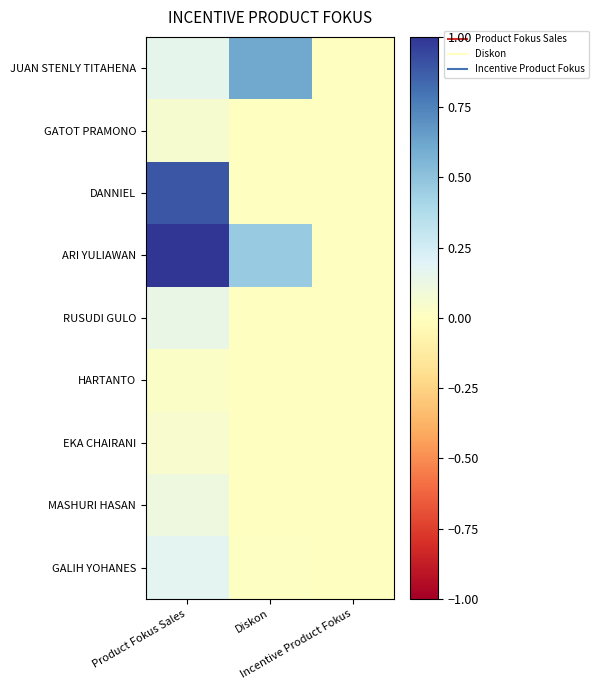

How many data points does each series have?

3